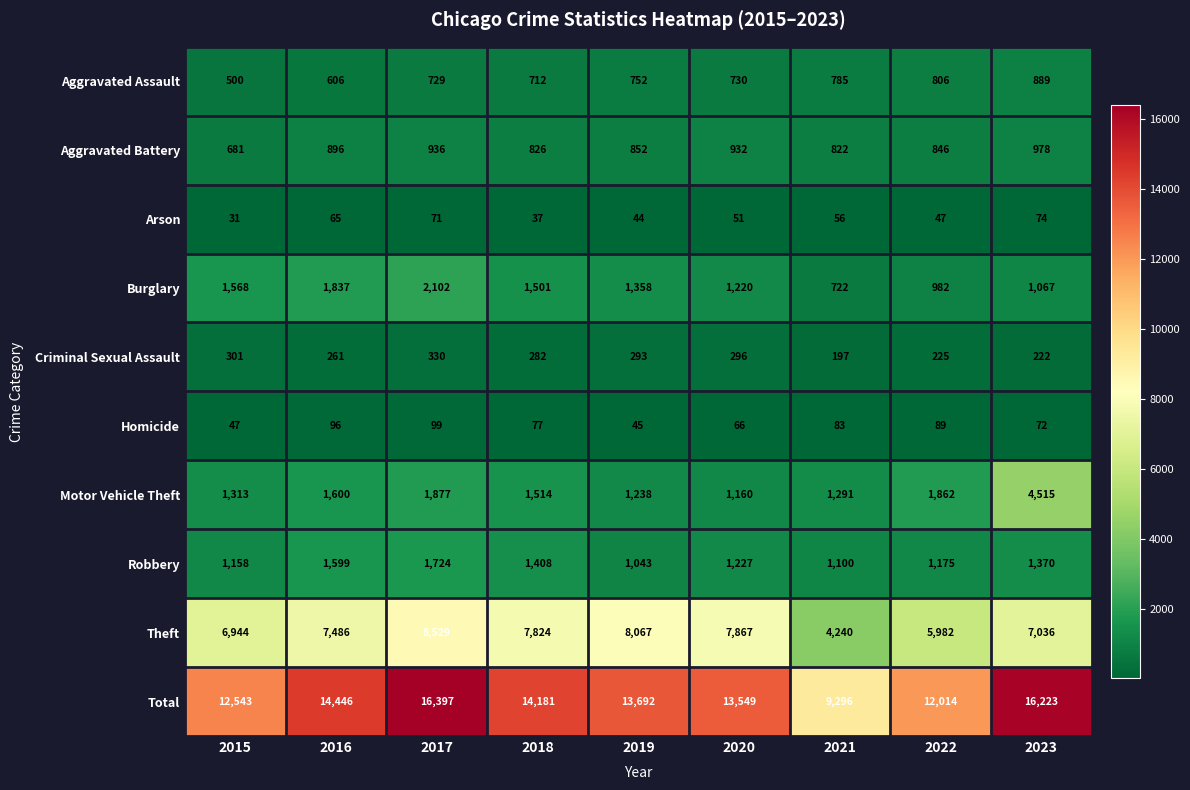

At 2022, list the series in order from largest to smallest.

Total, Theft, Motor Vehicle Theft, Robbery, Burglary, Aggravated Battery, Aggravated Assault, Criminal Sexual Assault, Homicide, Arson